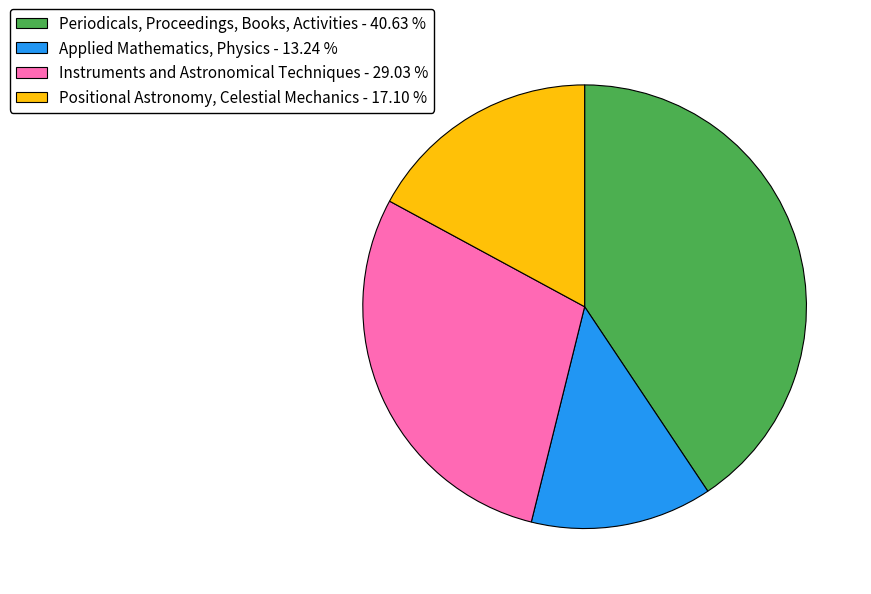

Between Positional Astronomy, Celestial Mechanics - 17.10 % and Instruments and Astronomical Techniques - 29.03 %, which is larger?

Instruments and Astronomical Techniques - 29.03 %